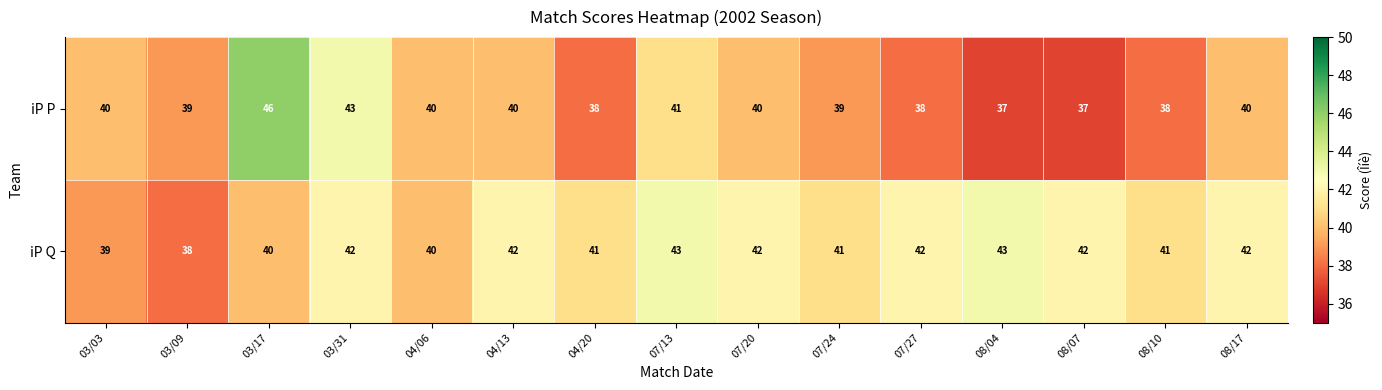

Reading left to right, transcribe all the data shown in this chart.

iP P: 40	39	46	43	40	40	38	41	40	39	38	37	37	38	40
iP Q: 39	38	40	42	40	42	41	43	42	41	42	43	42	41	42